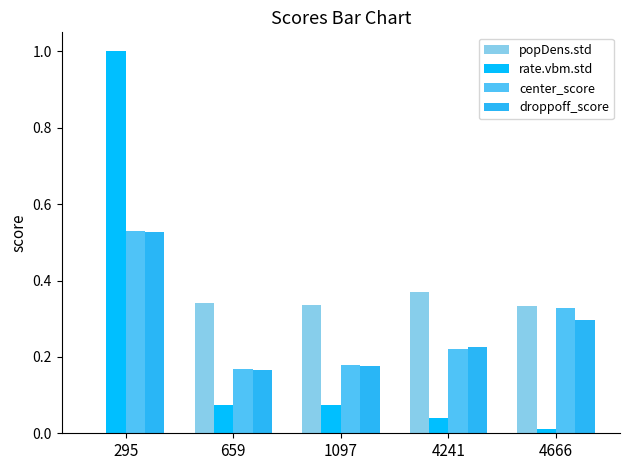

What is the sum of all droppoff_score values?

1.4